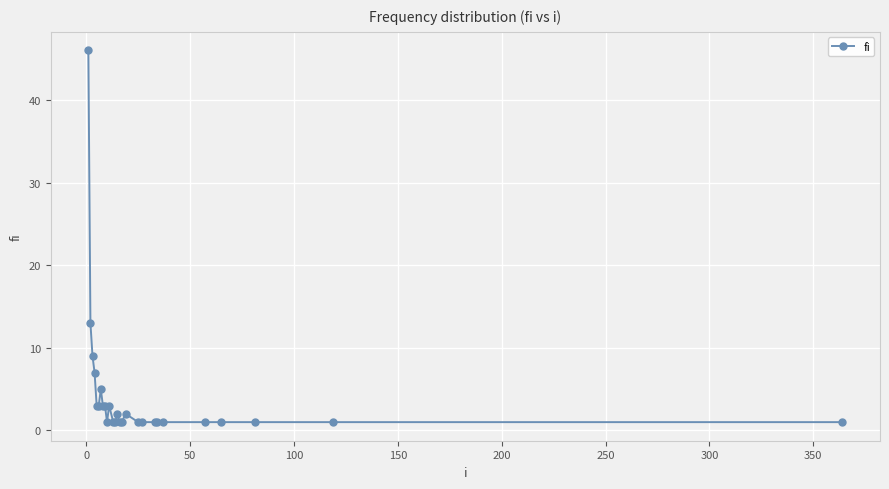

How many lines are shown in the chart?

1